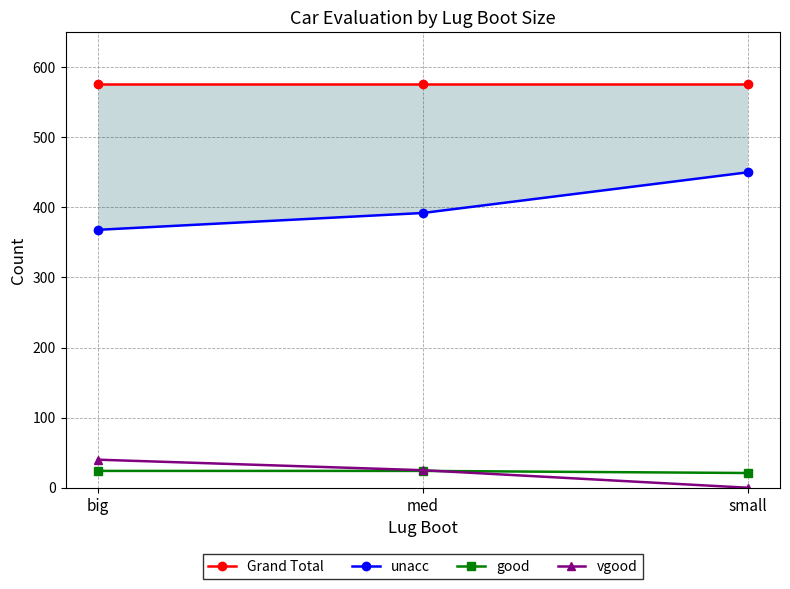

What are all the series names shown in the legend?

Grand Total, unacc, good, vgood